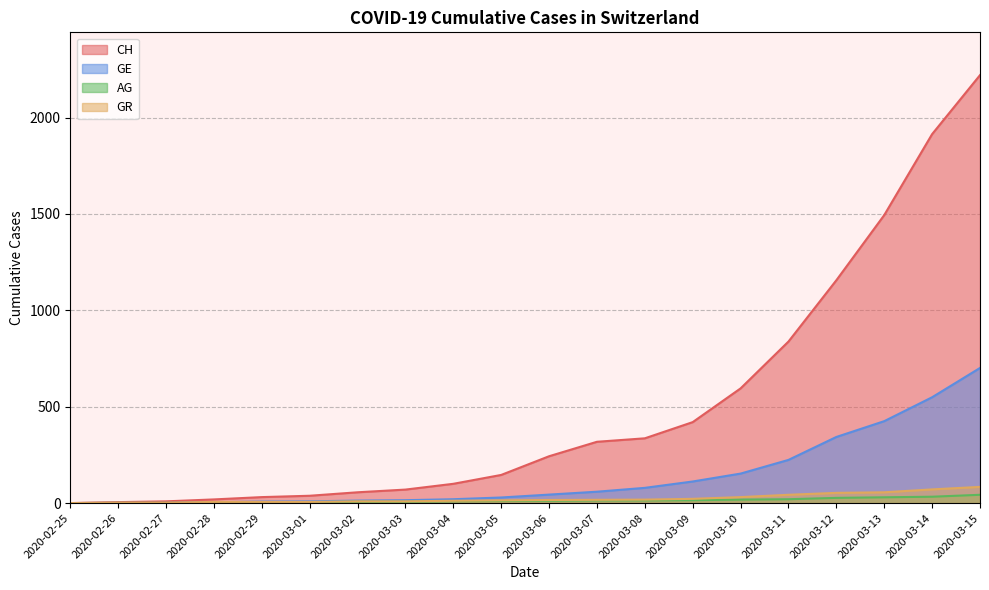

Rank the series at 2020-02-28 from highest to lowest value.

CH, GR, GE, AG